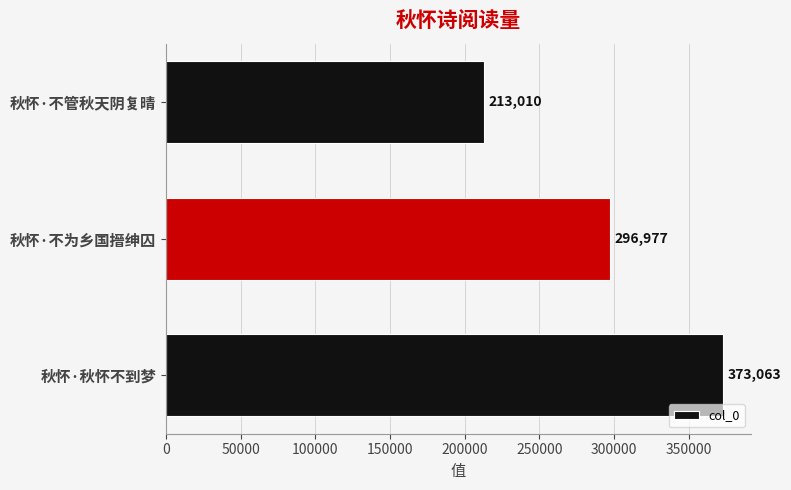

Is it true that the value at 秋怀·不管秋天阴复晴 is 213010?

True